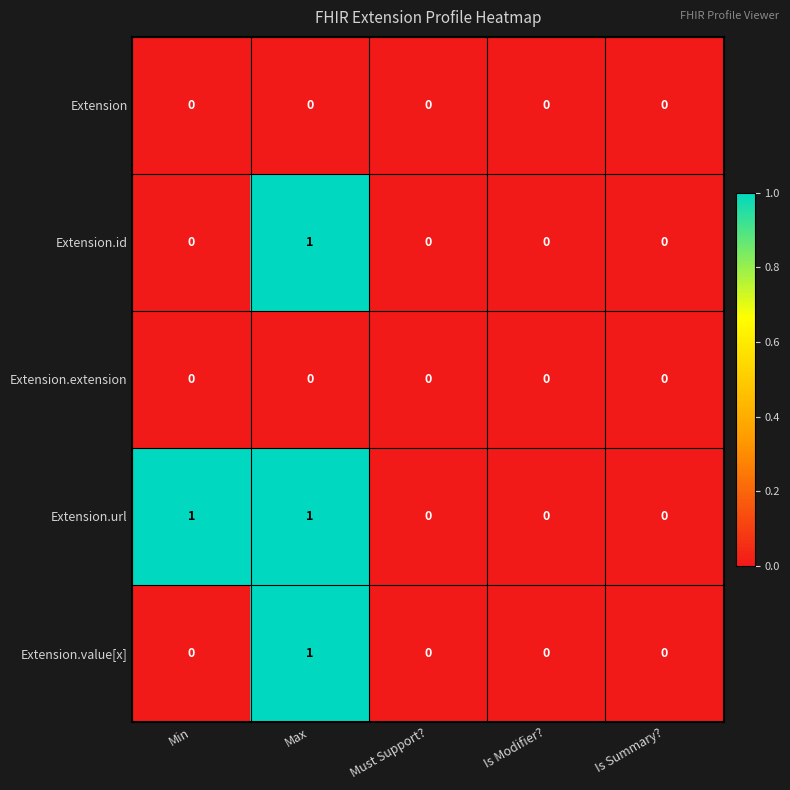

Which series has the largest total across all categories?

Extension.url